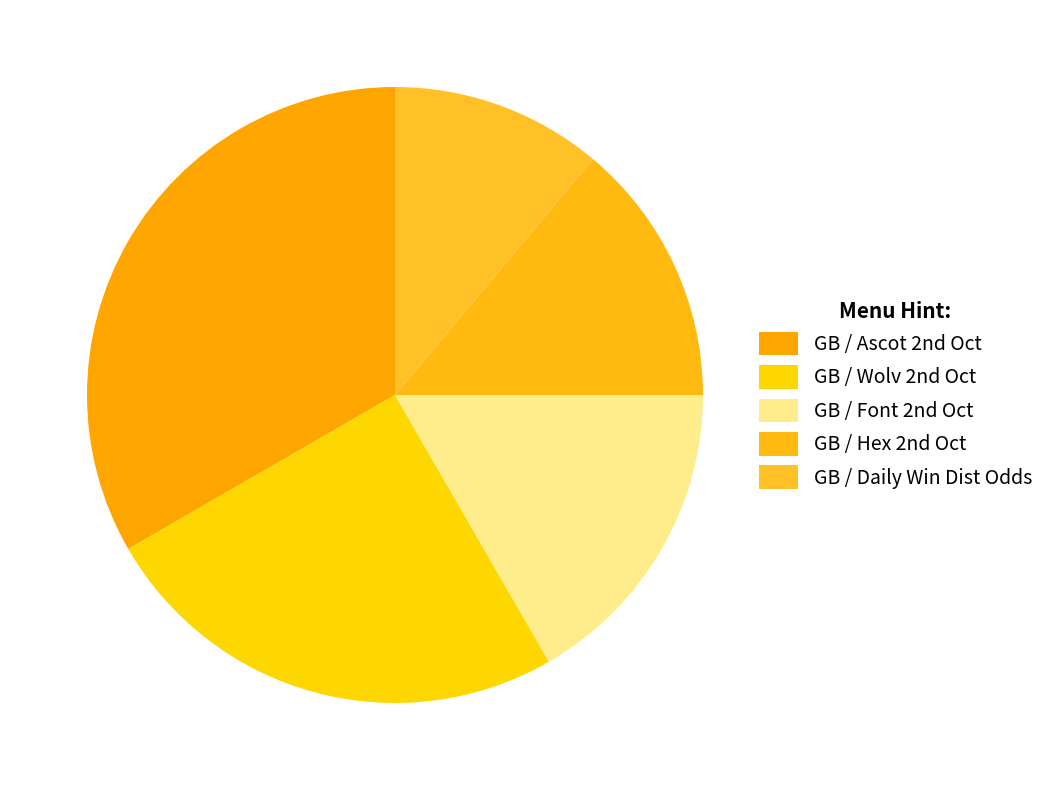

To the nearest percent, what is the difference between the largest and smallest slice percentages?

22%